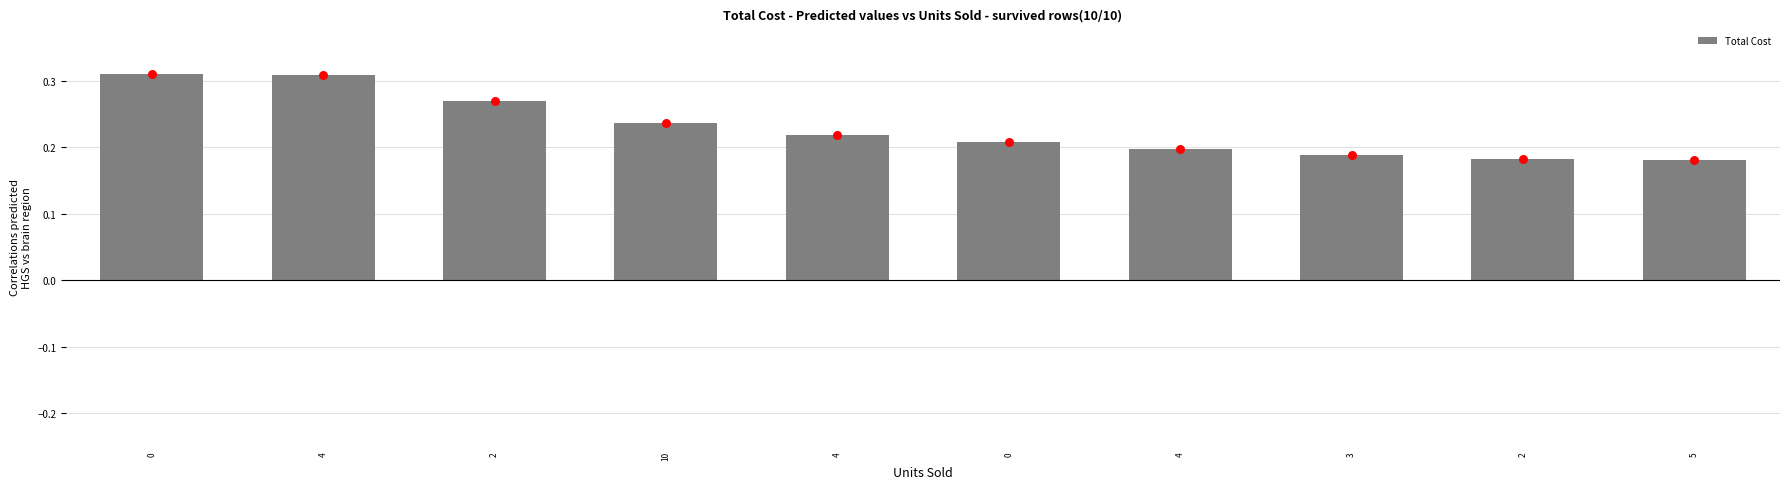

Between 10 and 4, which is larger?

4